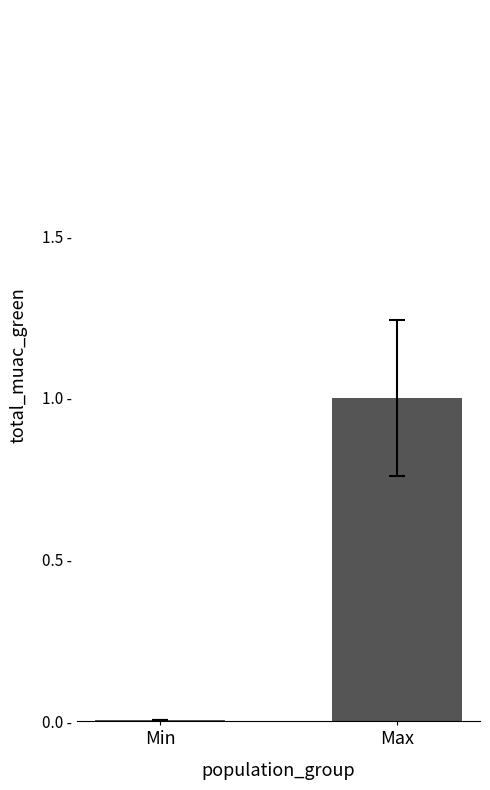

What is the sum of the values at Min and Max?

1.0